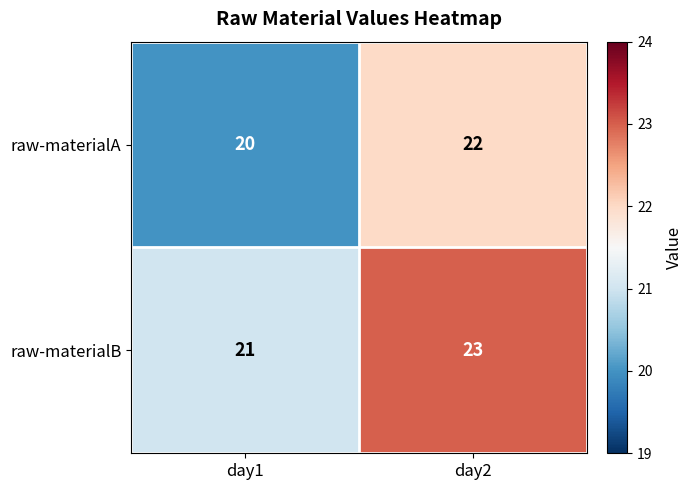

At which label is raw-materialA closest to 21?

day1